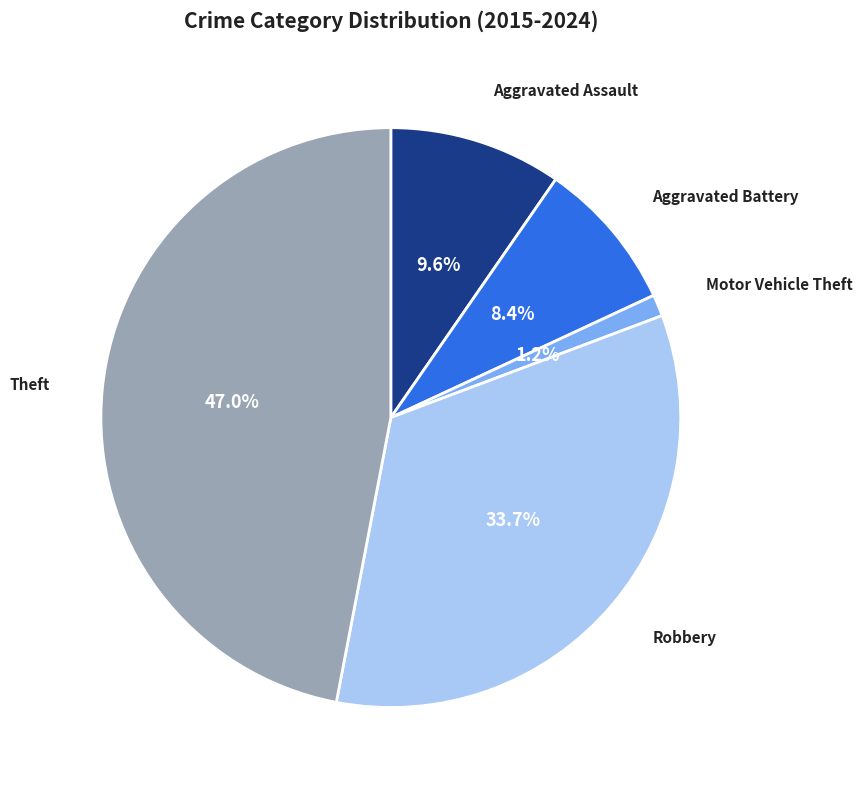

Is there any slice that represents more than half of the pie?

No